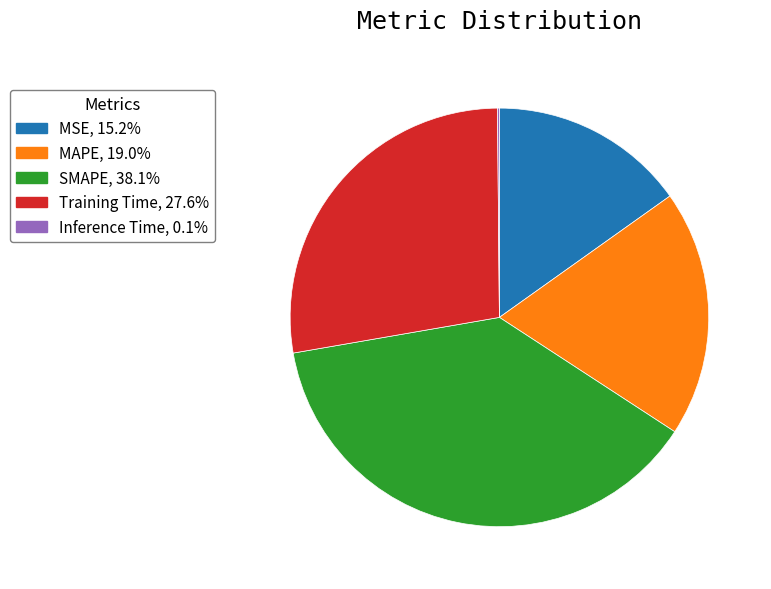

Which category has the biggest portion of the pie?

SMAPE